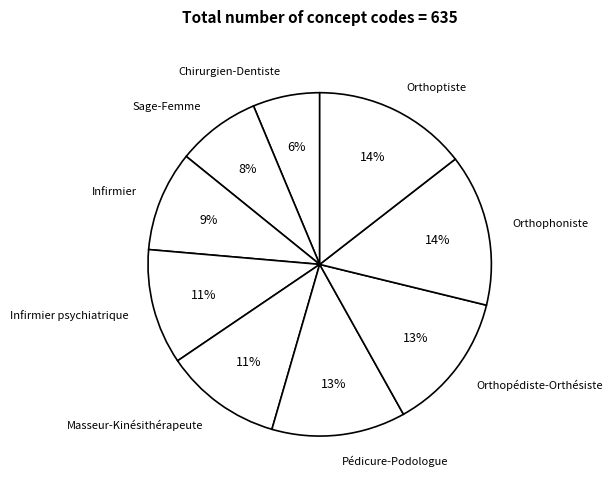

The Pédicure-Podologue slice represents 13% of the pie. True or false?

True